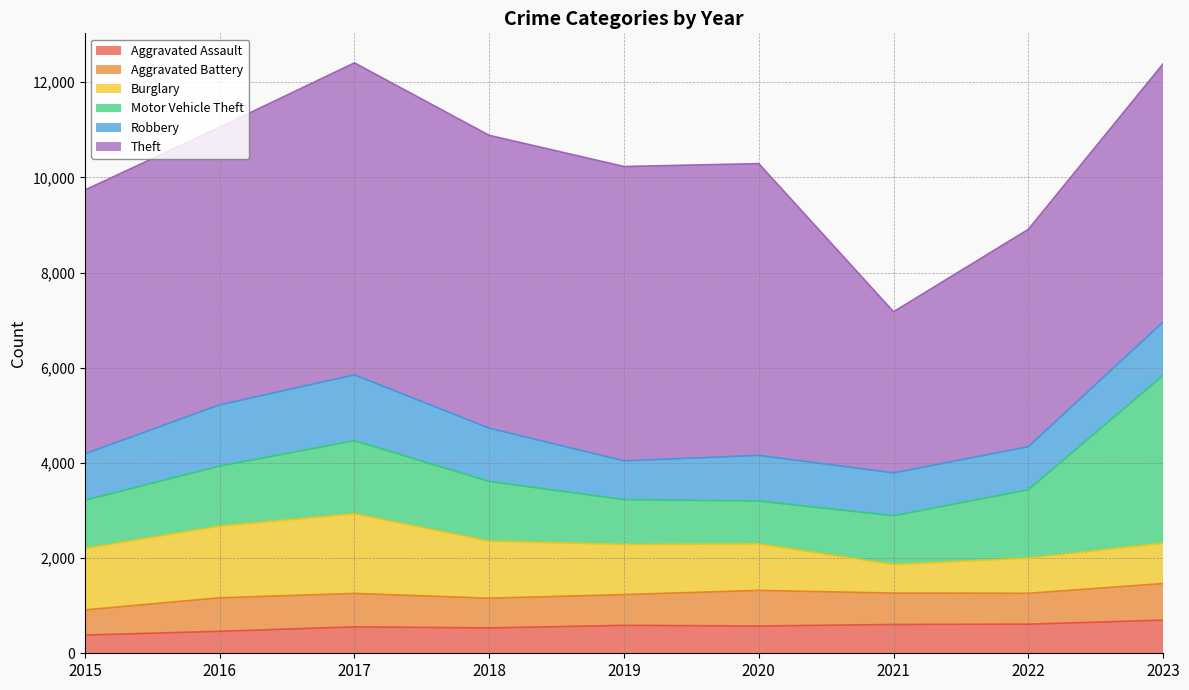

What is the sum of all Robbery values?

9466